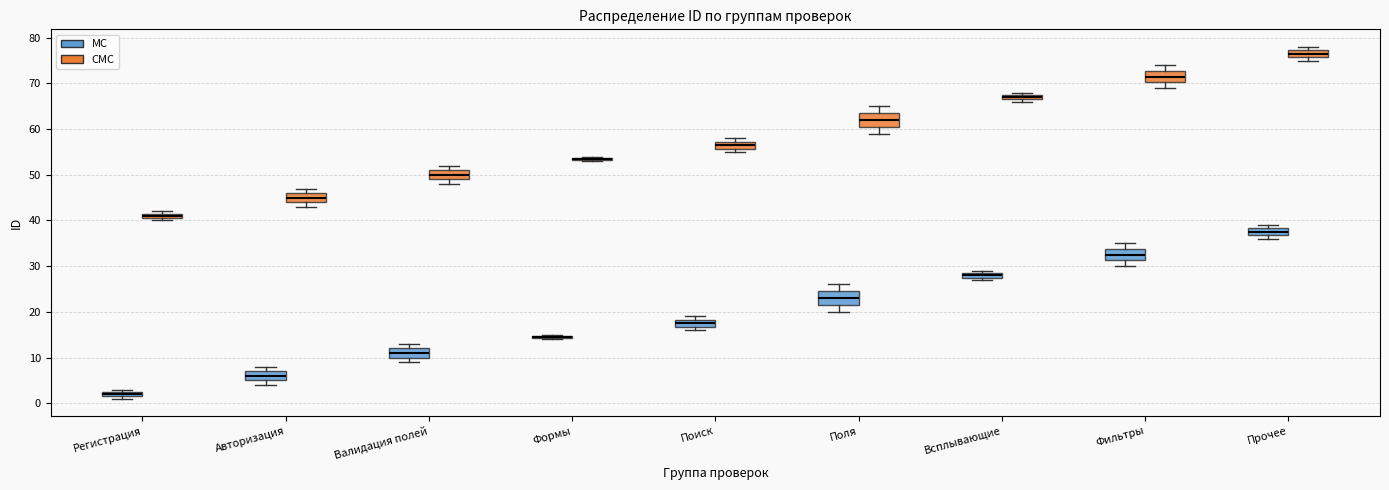

Where is the upper edge of the box for Валидация полей (CMC) on the y-axis? The values are not printed on the chart, so give them approximately, as read against the axis.

51